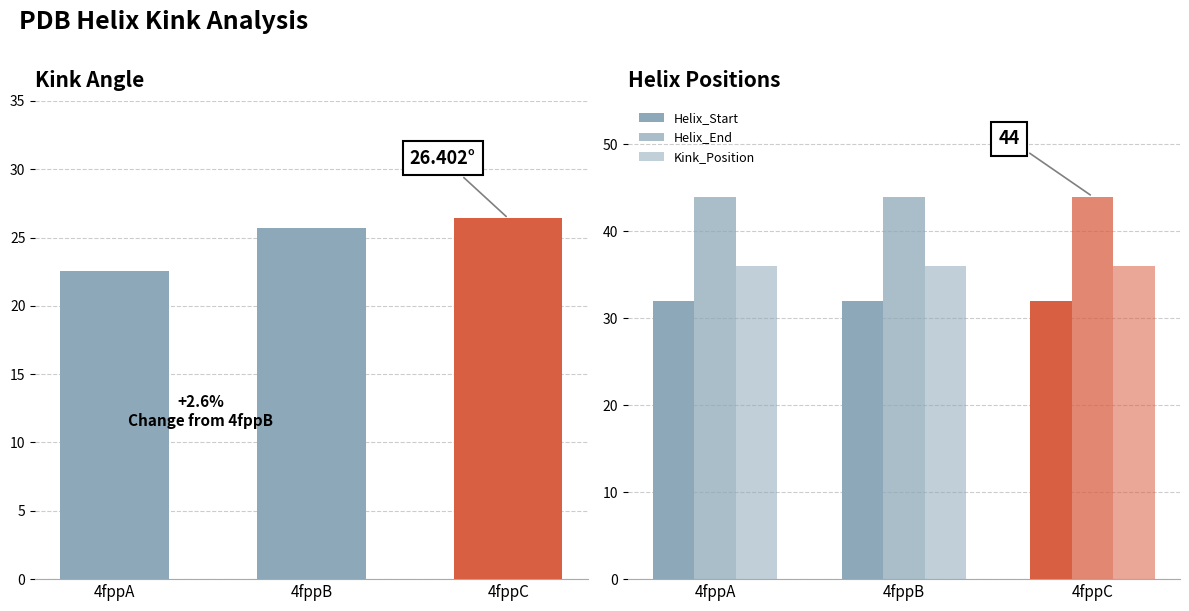

At how many categories does at least one series exceed 40?

3